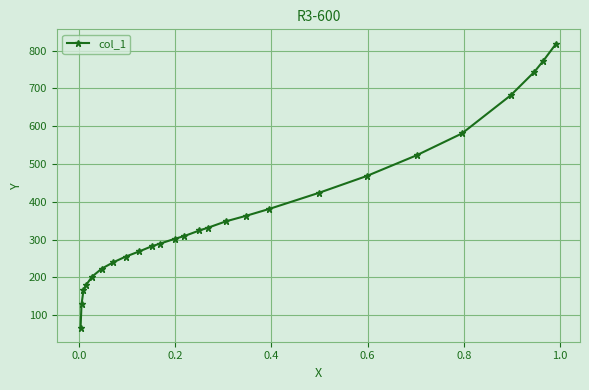

Reading left to right, list all the values displayed in this chart.

67.5	128.6	165.5	179.2	202.3	223.4	240.2	255.0	268.6	282.3	289.7	302.3	309.7	324.4	331.7	348.6	363.3	381.1	424.2	468.4	523.1	581.0	682.1	744.2	772.6	819.0